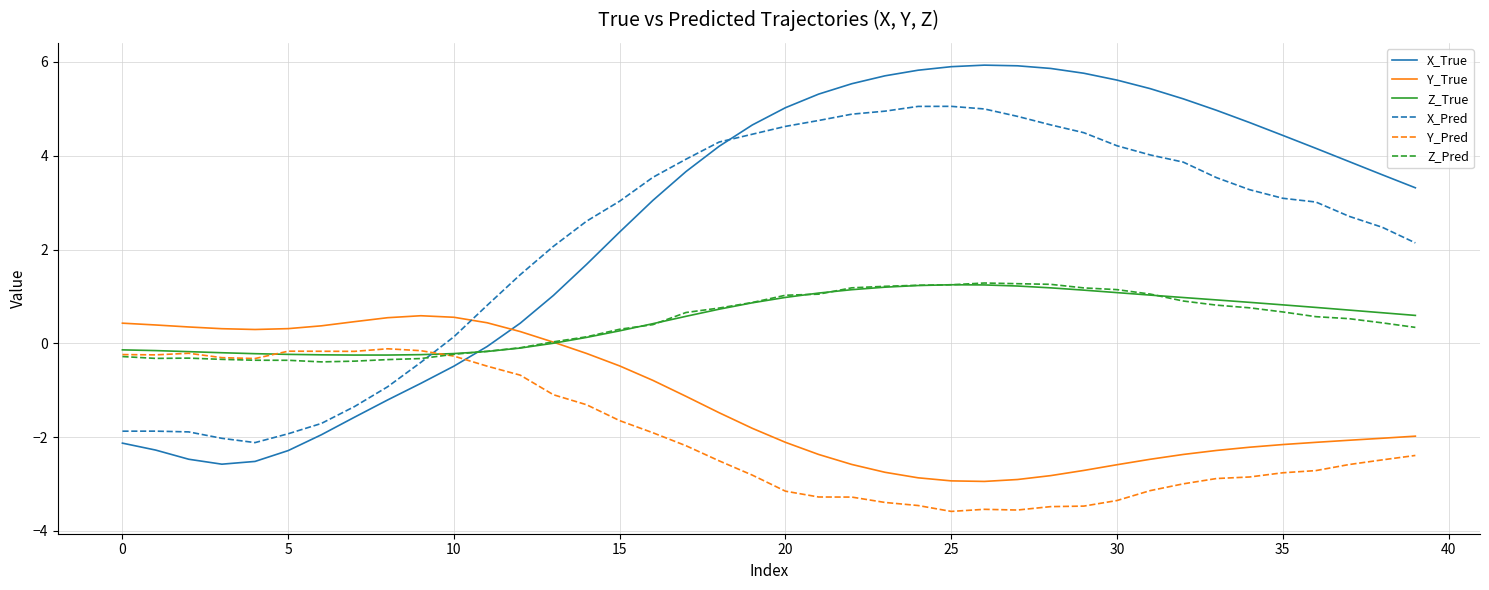

Which series has the widest spread of values?

X_True